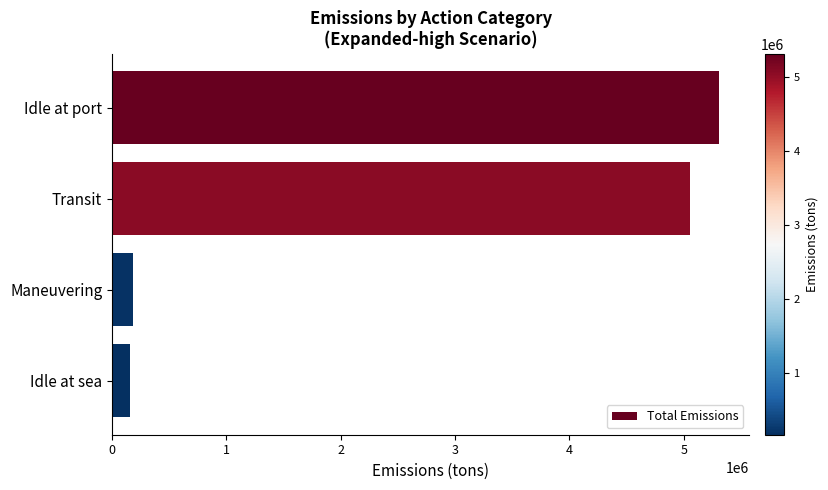

The chart shows a value of 1232605.2 at Transit. True or false?

False